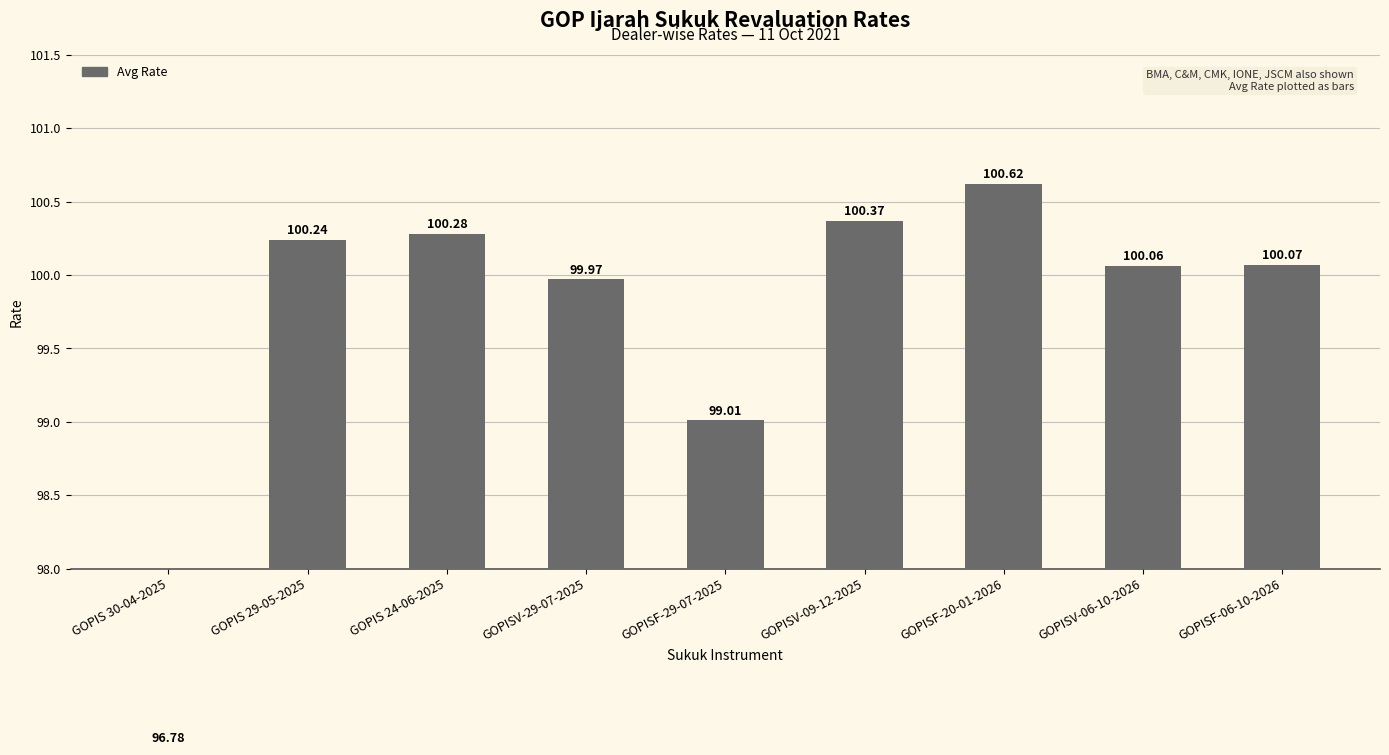

Between GOPISF-20-01-2026 and GOPISF-29-07-2025, which is larger?

GOPISF-20-01-2026